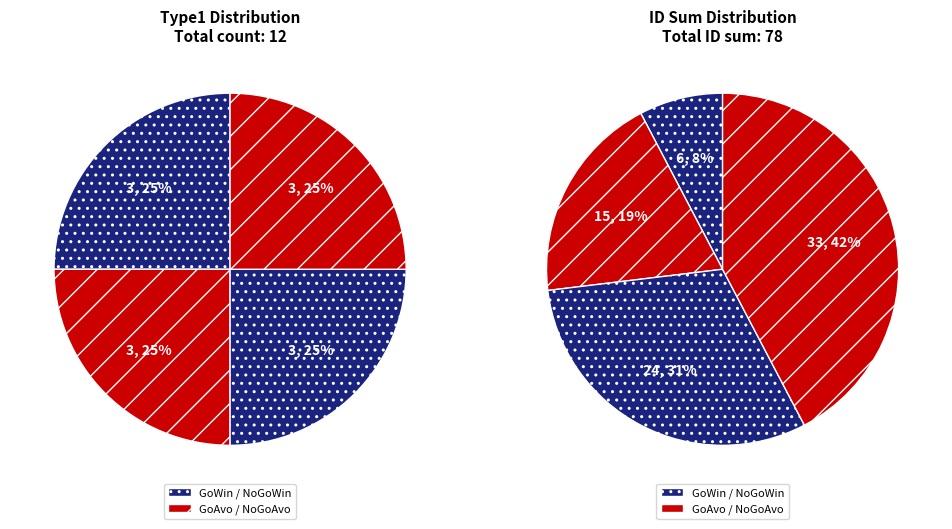

What percentage do GoWin and GoAvo together represent?

50.0%